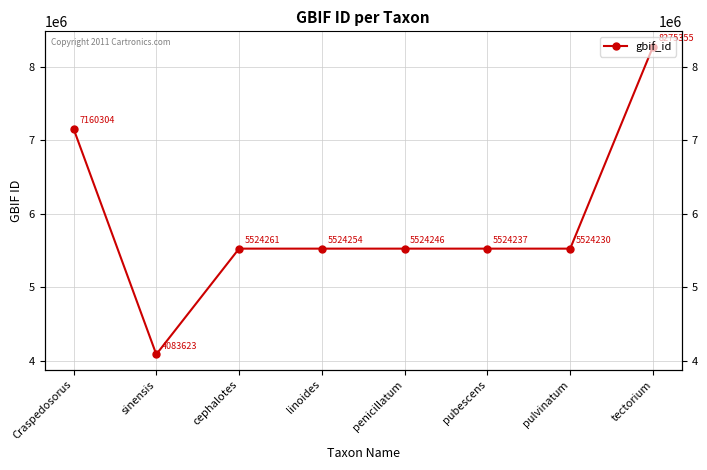

Where is the first local maximum?

cephalotes